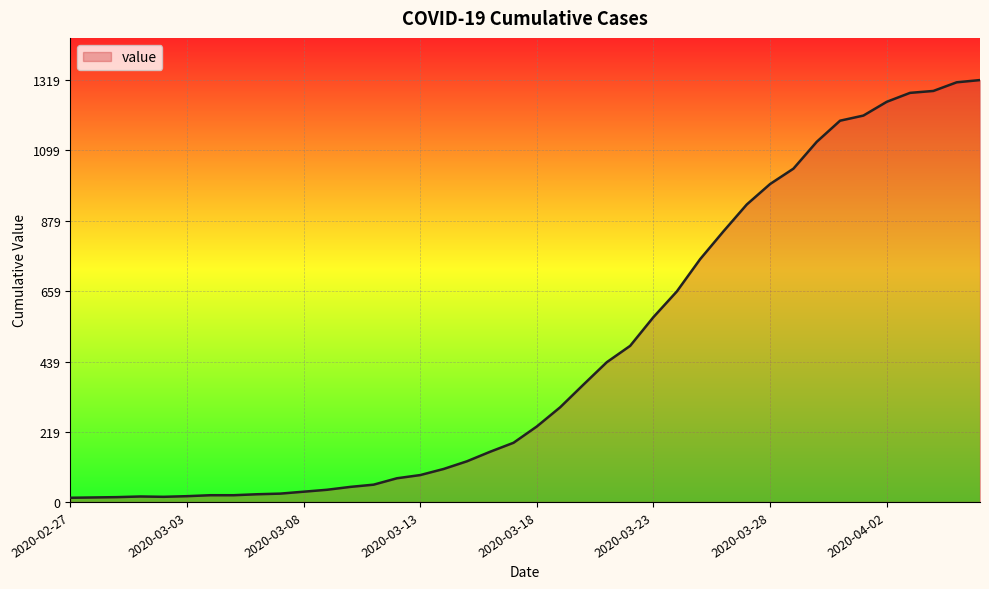

How many lines are shown in the chart?

1